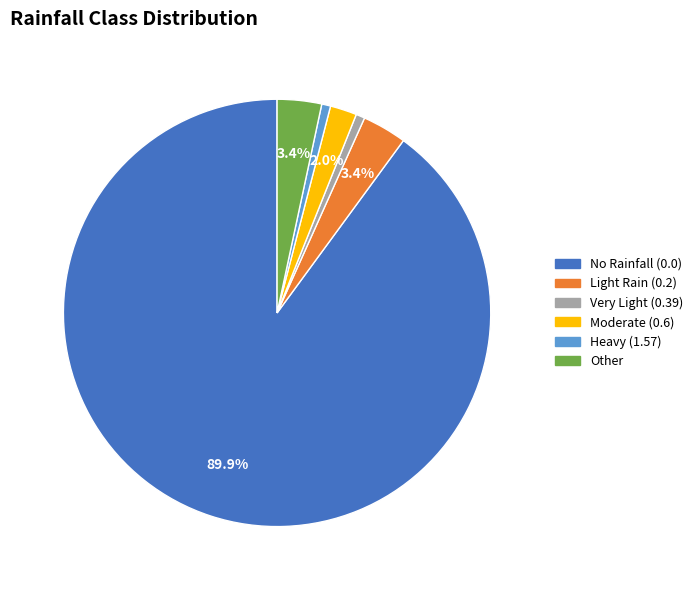

Which has a higher value, Very Light (0.39) or Light Rain (0.2)?

Light Rain (0.2)